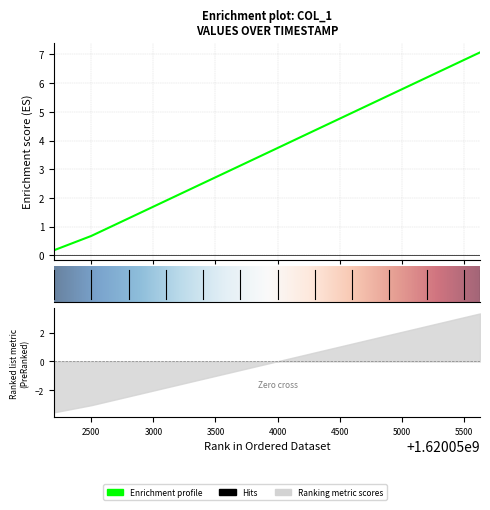

Approximately how many times larger is the value at 1620054000.0 compared to 1620052800.0?

2.9